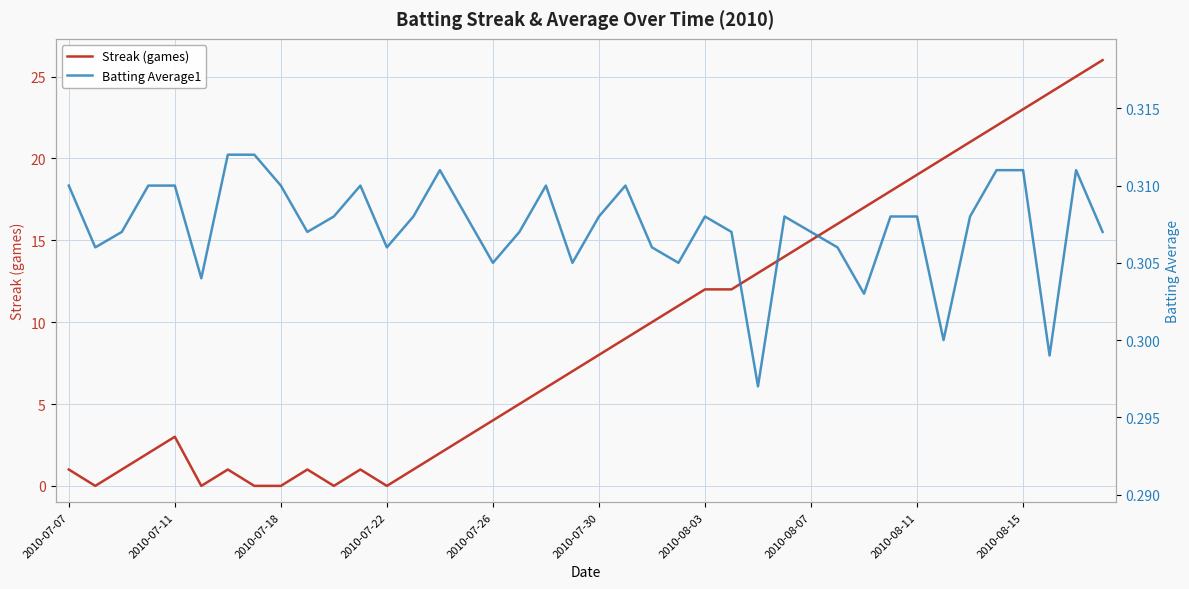

The Streak (games) series shows 0 at 2010-07-18. True or false?

True